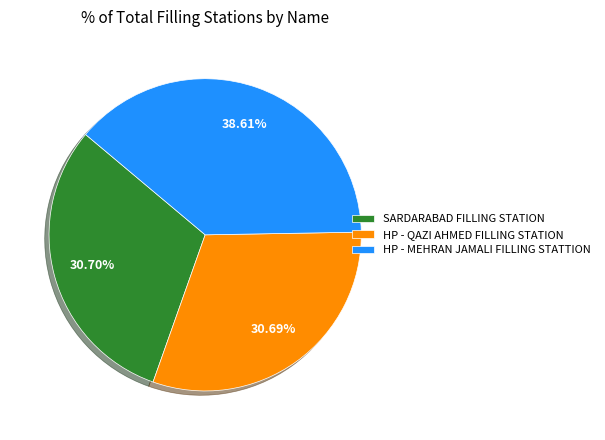

Does SARDARABAD FILLING STATION represent more than half of the total?

No